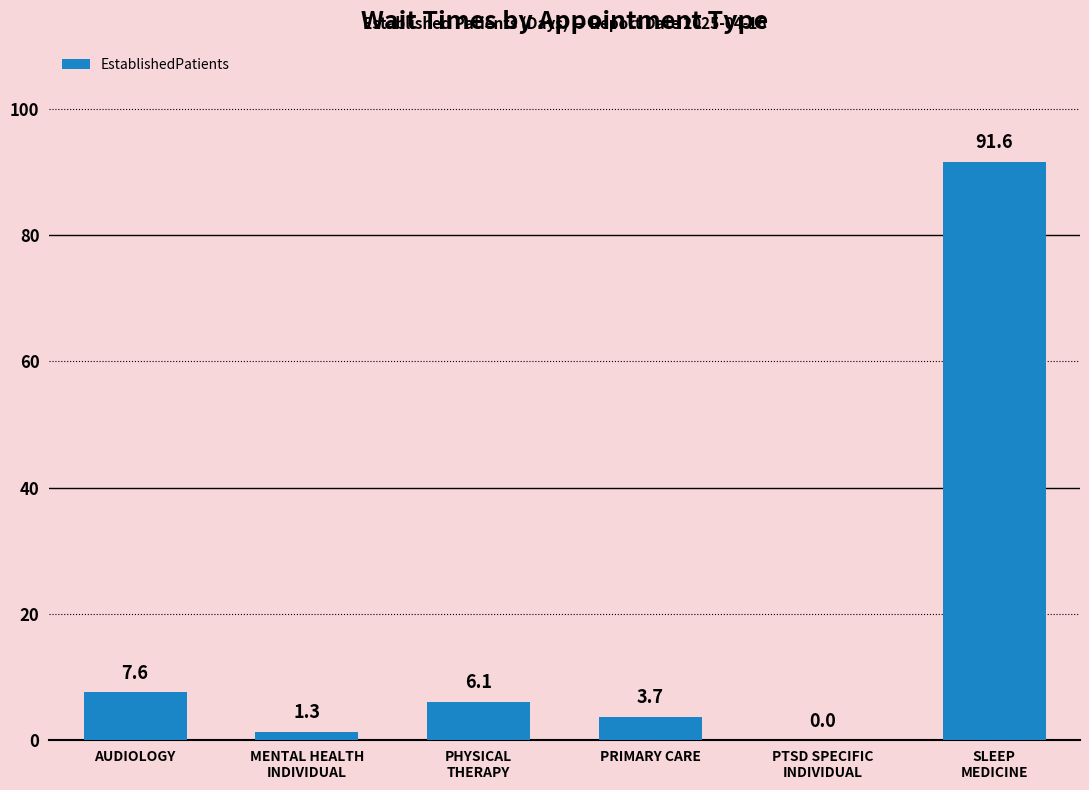

The value at AUDIOLOGY is 1.5. True or false?

False